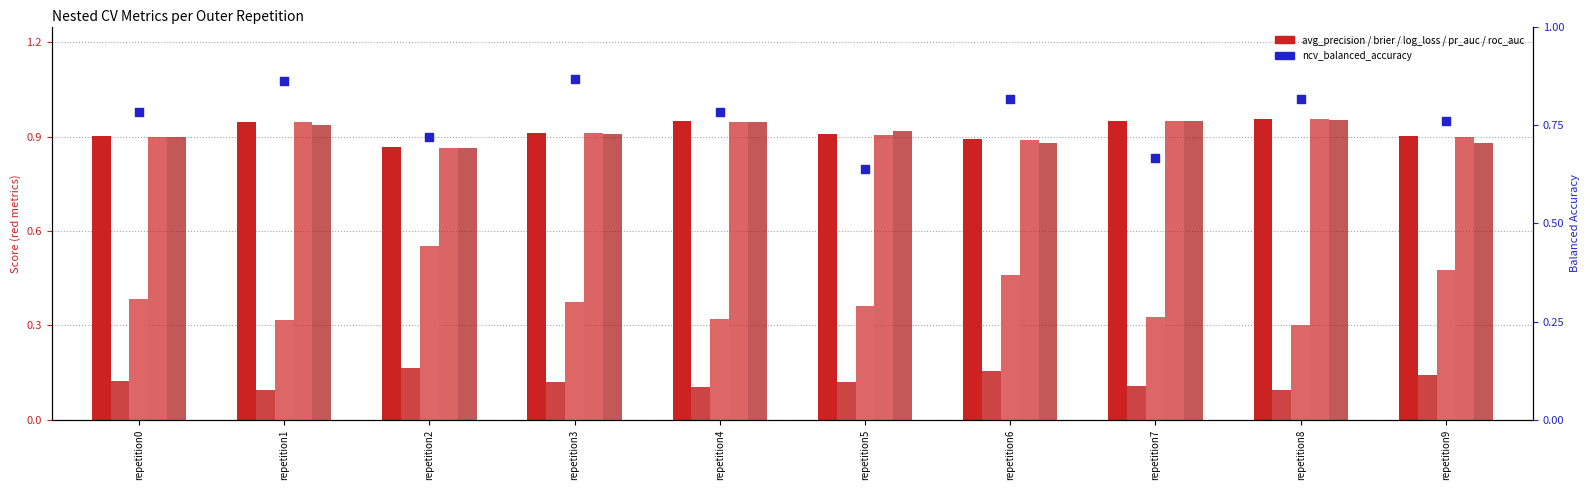

Which series has the widest spread of Y values?

ncv_log_loss